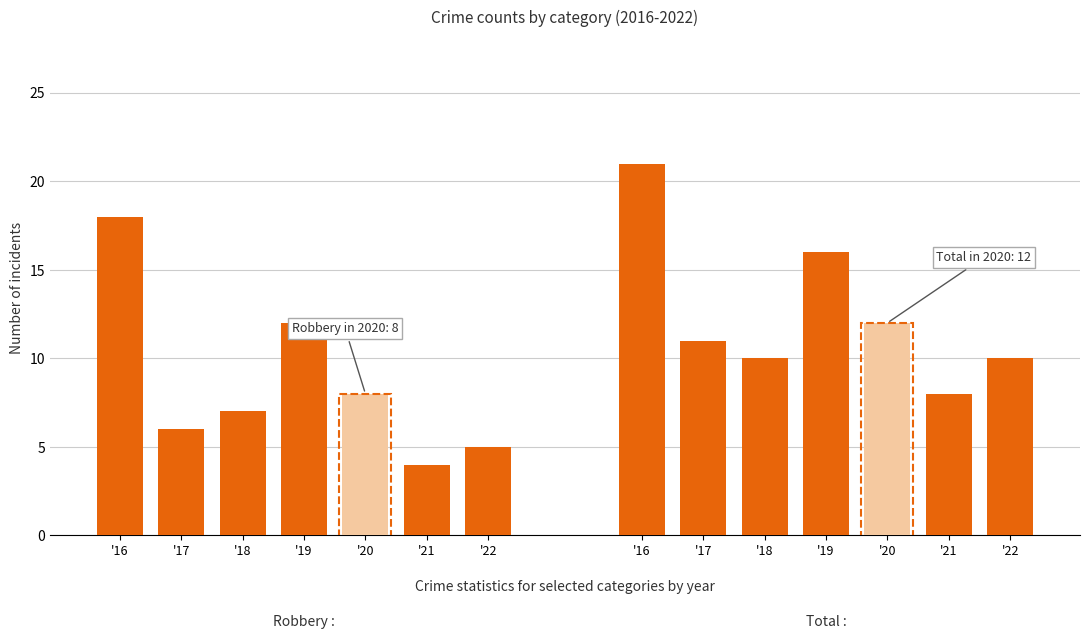

The value of Aggravated Assault at 2018 is 3. True or false?

False